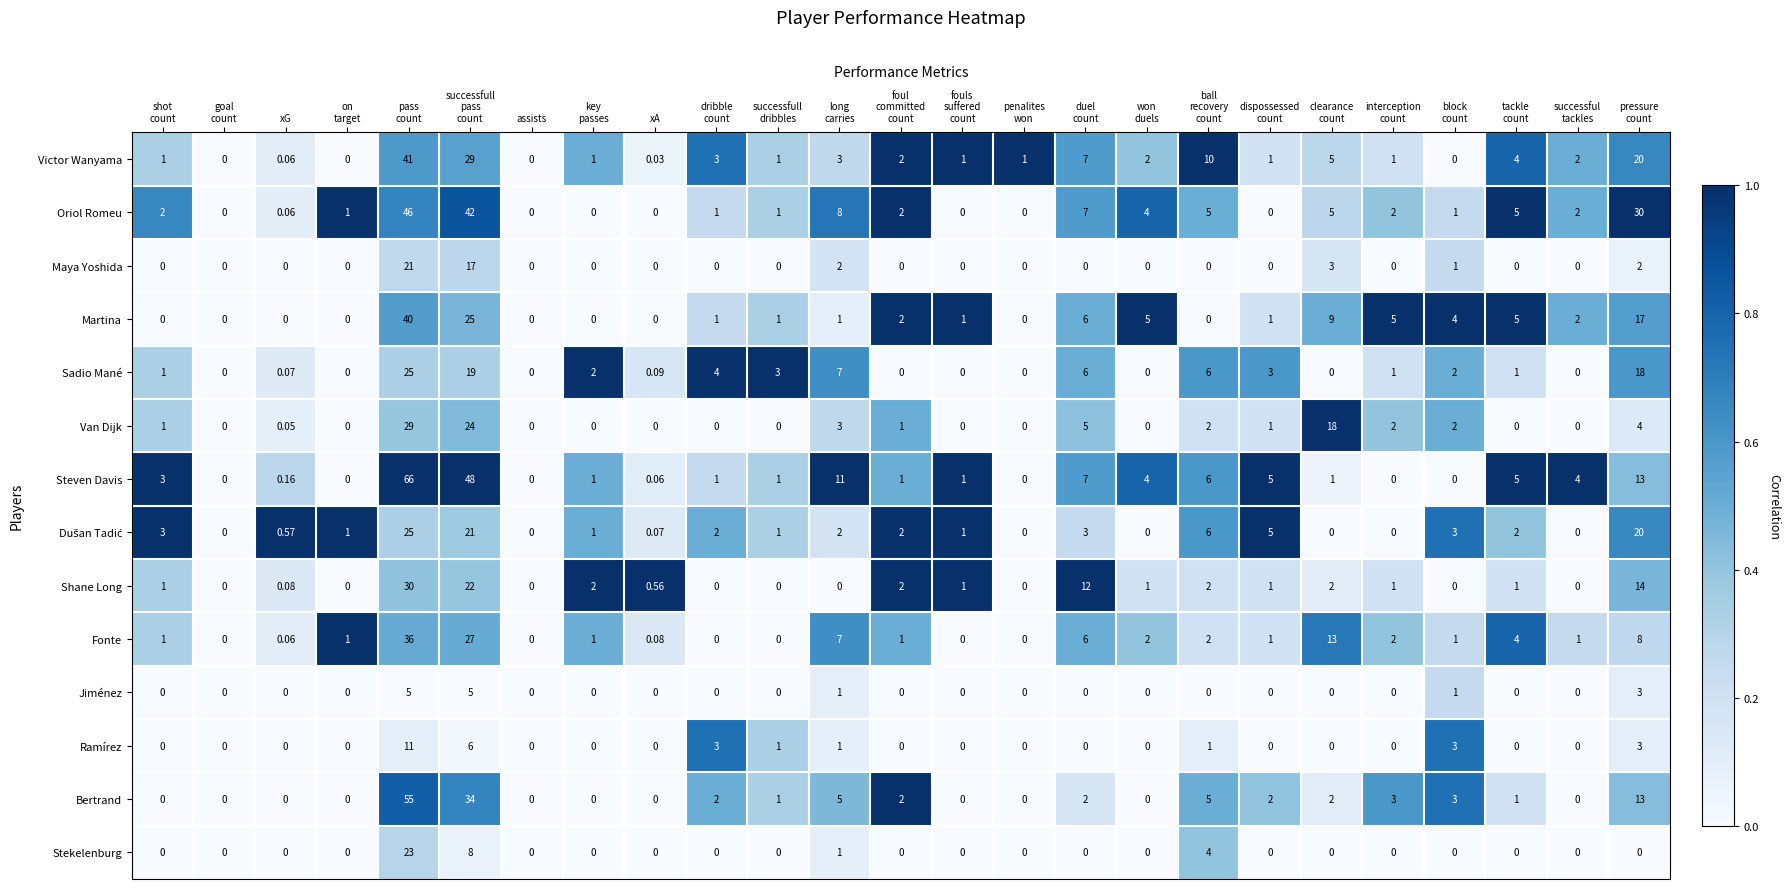

Which series has the largest total across all categories?

Steven Davis